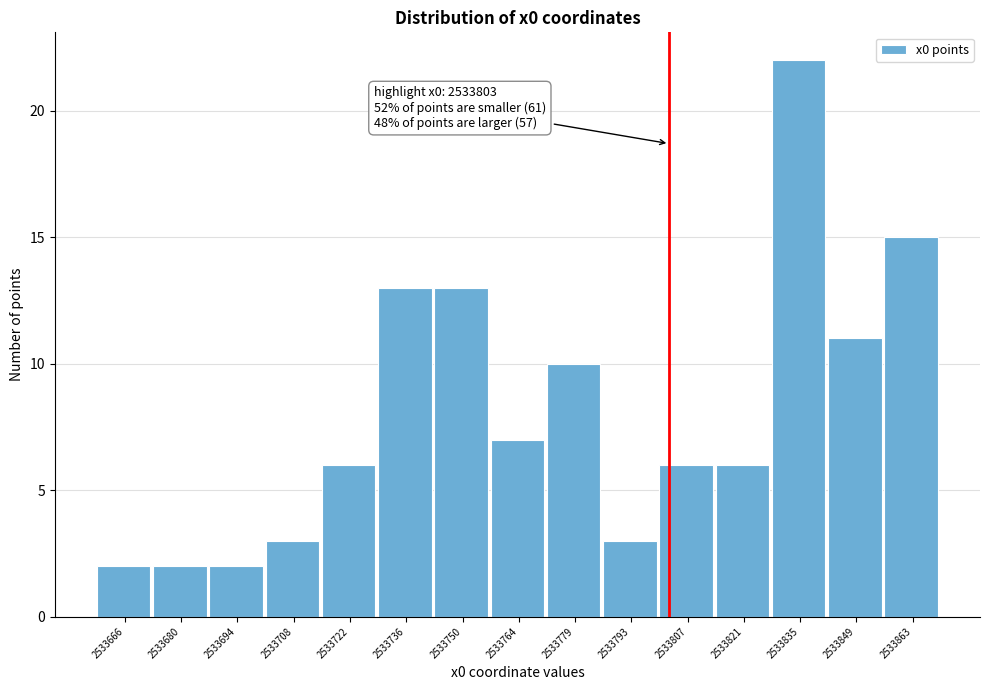

Over which range of the x-axis is the bar tallest?

2533828 to 2533842